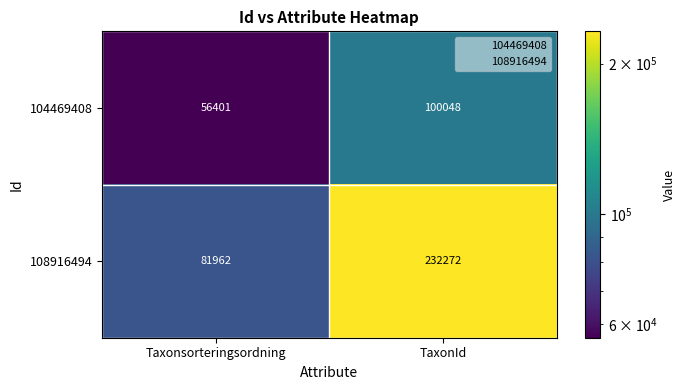

List the series in order of their peak value, highest first.

108916494, 104469408